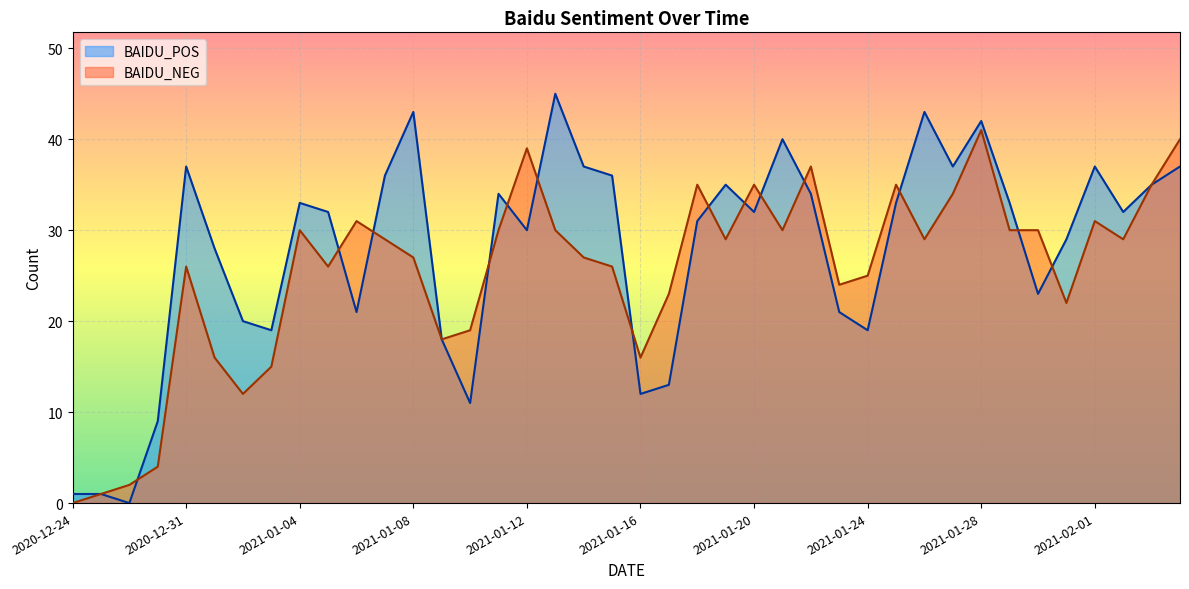

What is the maximum value for BAIDU_NEG?

41